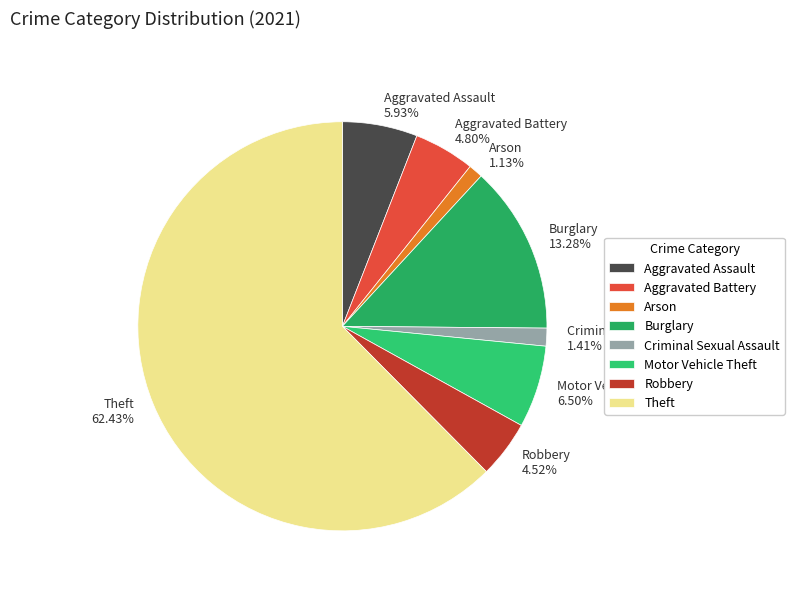

Which has a higher value, Theft or Aggravated Battery?

Theft